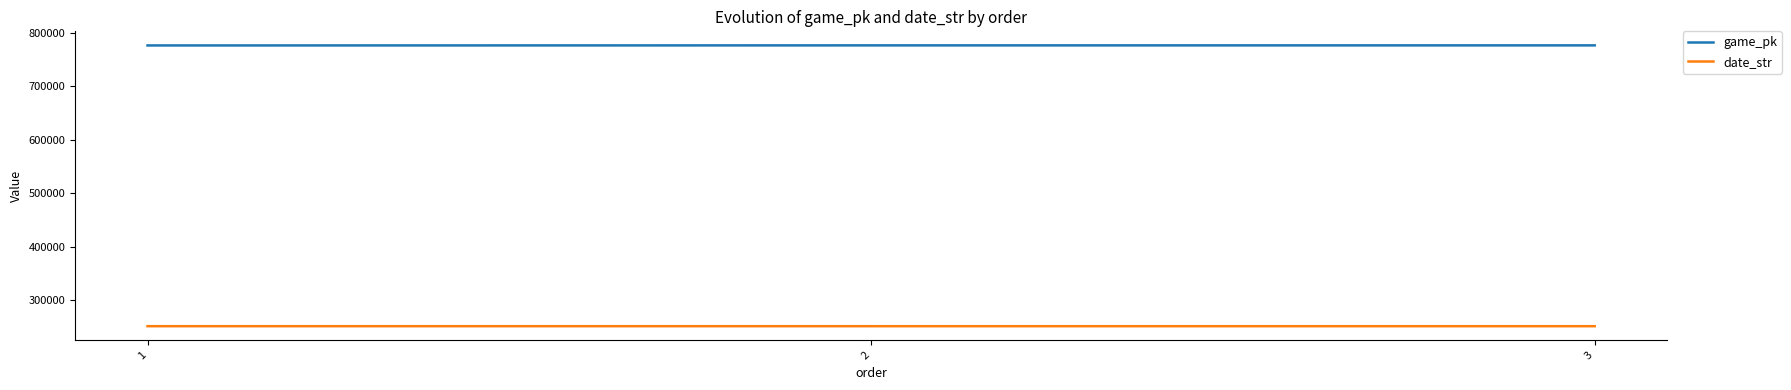

What is the spread (max minus min) of values at 1?

525750